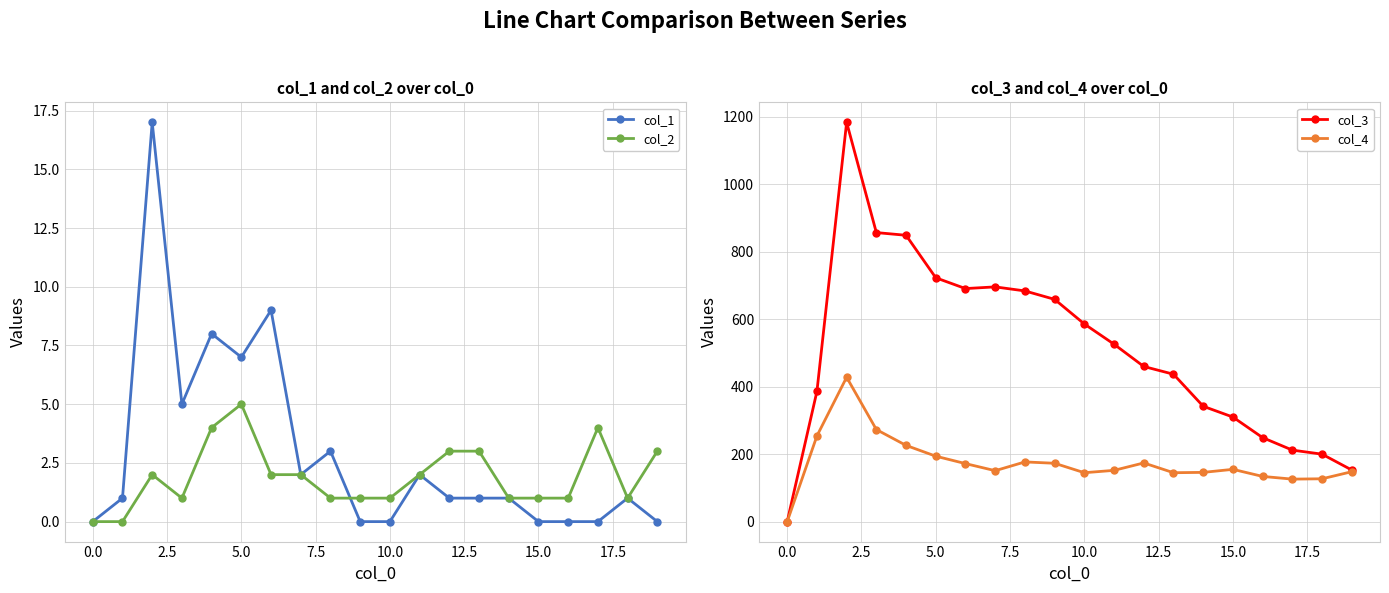

Is it true that col_2 equals 1 at 16?

True